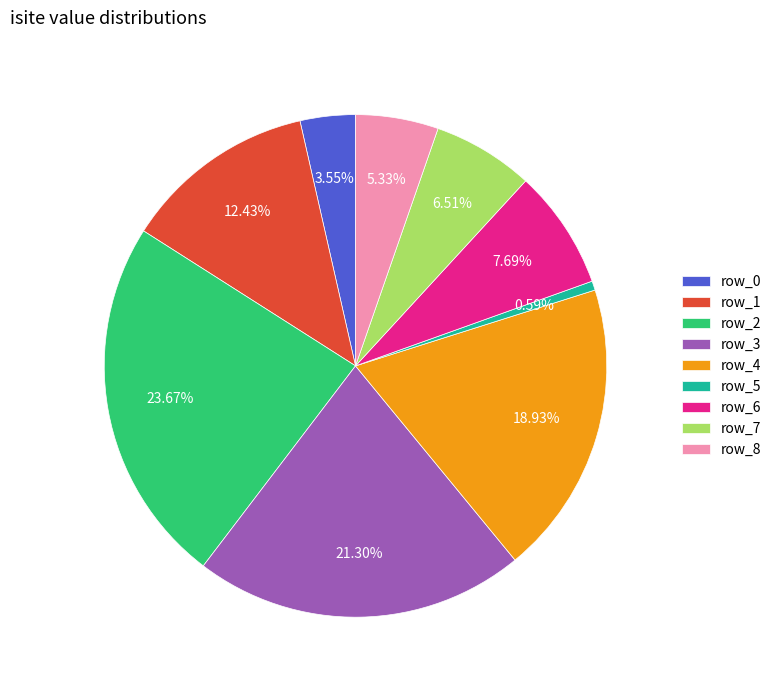

The row_4 slice represents 19% of the pie. True or false?

True